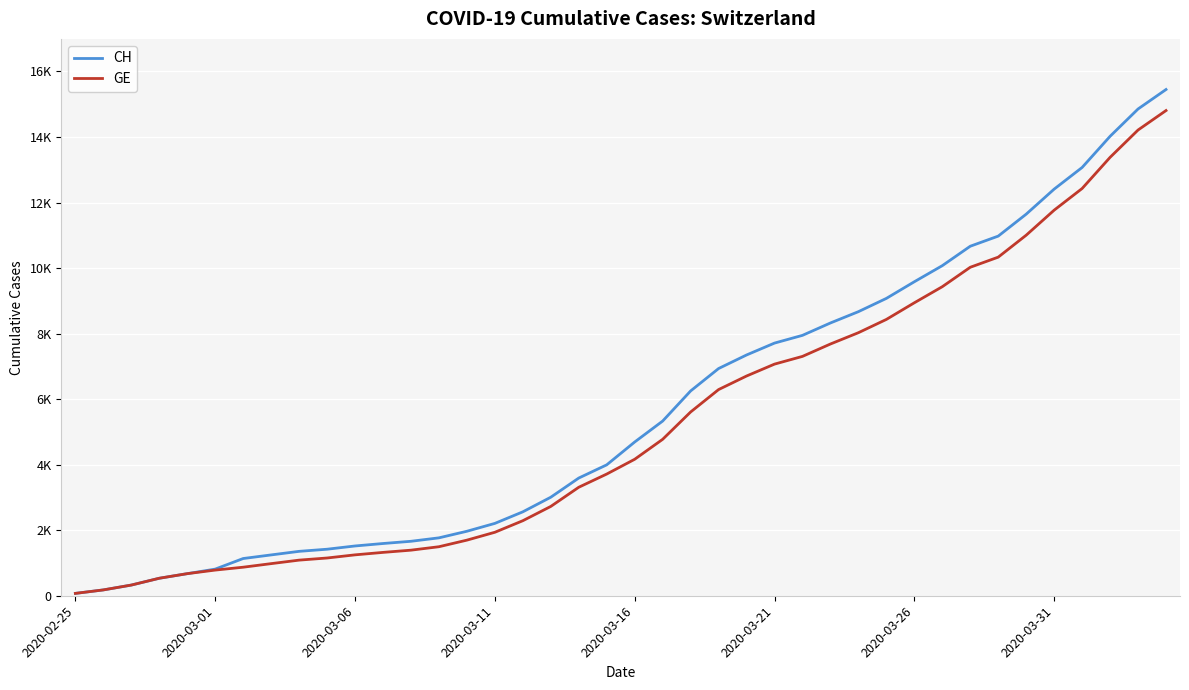

What are all the series names shown in the legend?

CH, GE